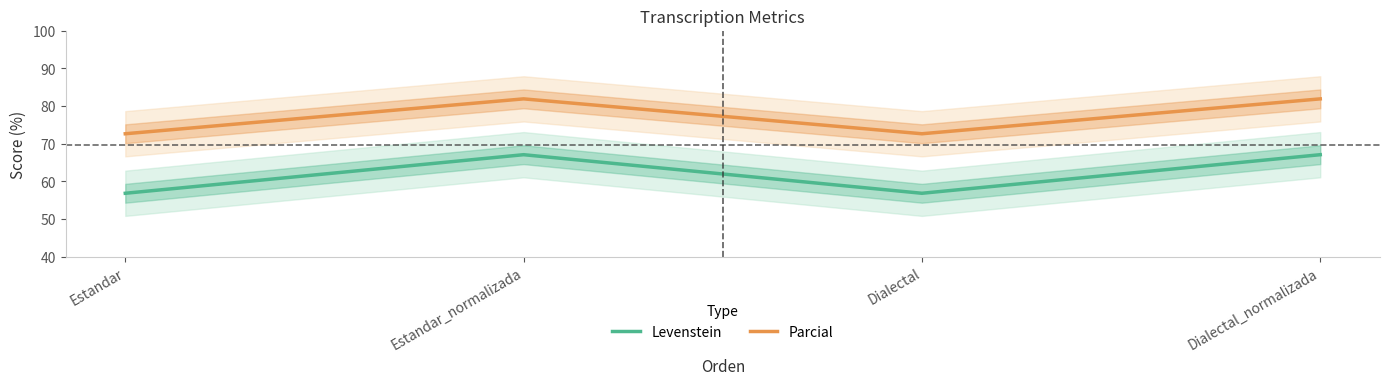

True or false: Parcial has a value of 72.6 at Estandar.

True